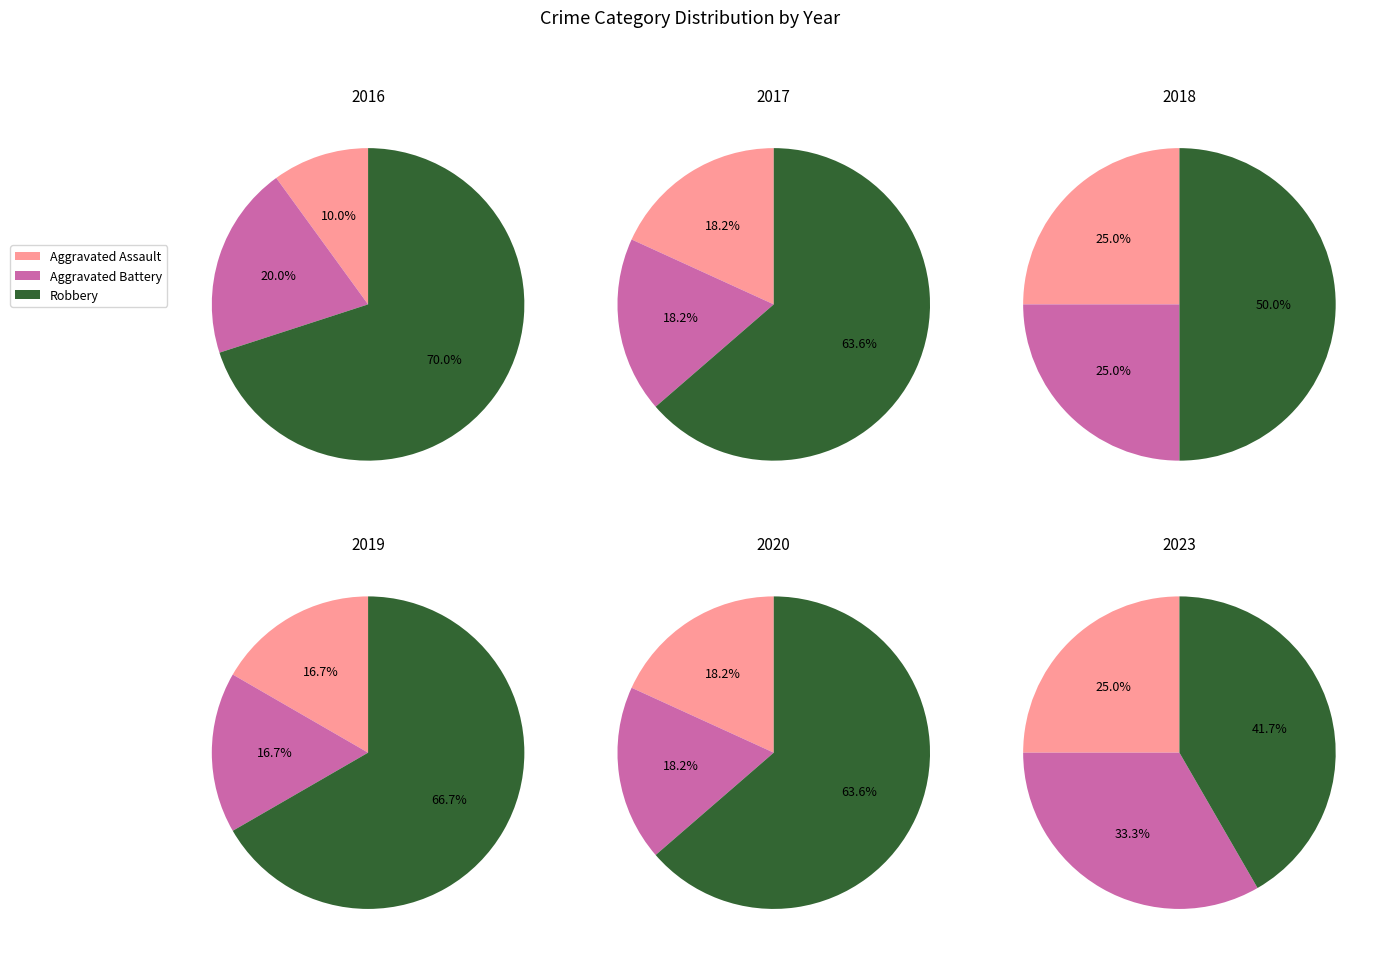

To the nearest percent, what is the difference between the 2023 and 2017 slice percentages?

15%